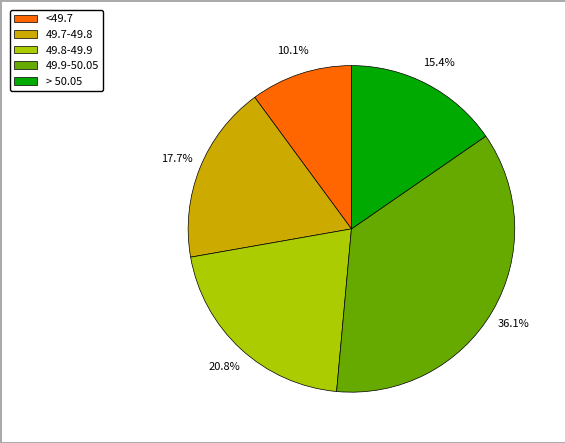

Does 49.7-49.8 account for over 50% of the chart?

No